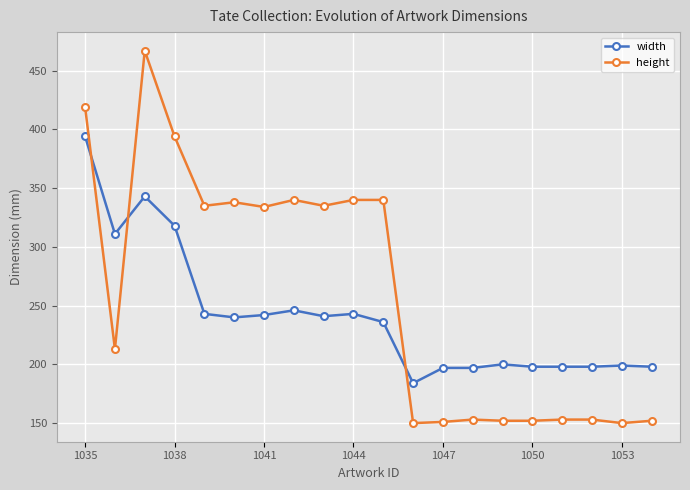

What is the greatest value displayed?

467